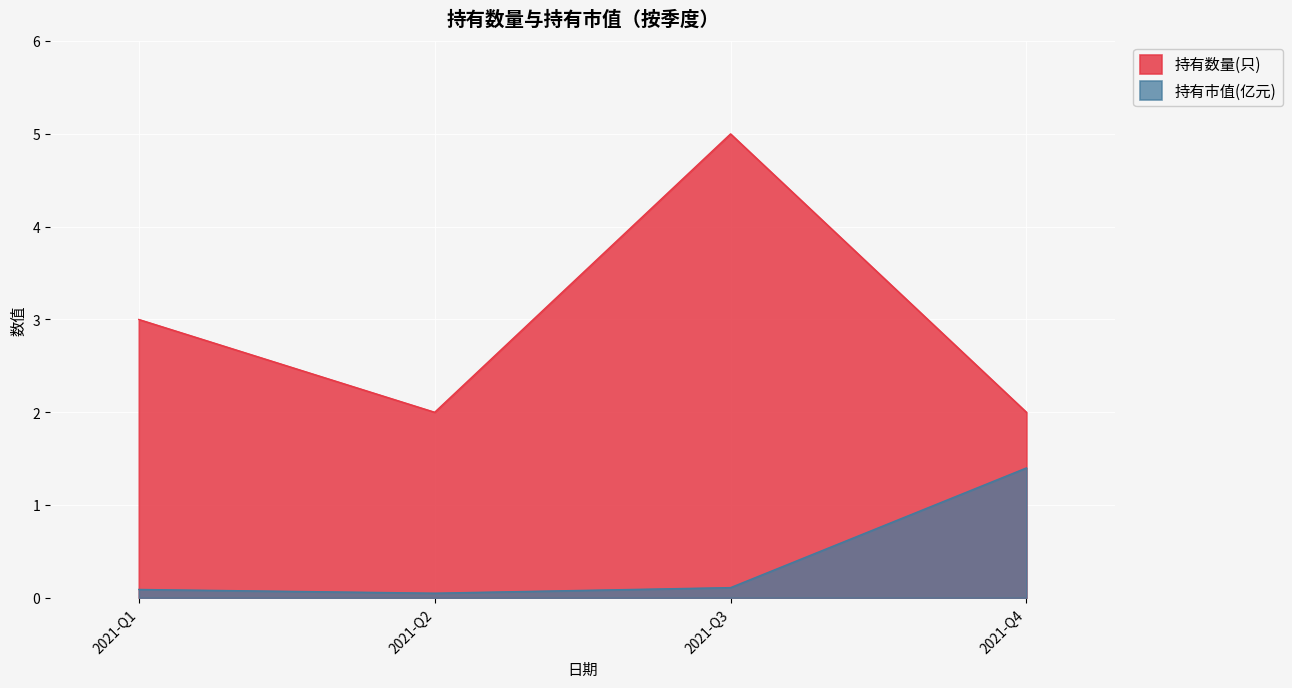

Which series has the largest total across all categories?

持有数量(只)